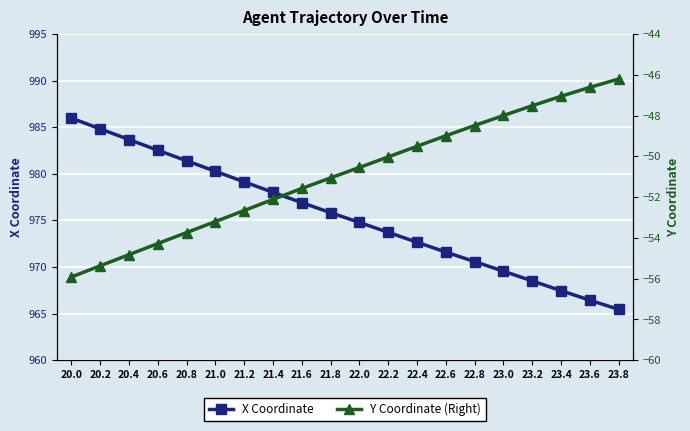

What is the sum of all Y values?

-1017.7